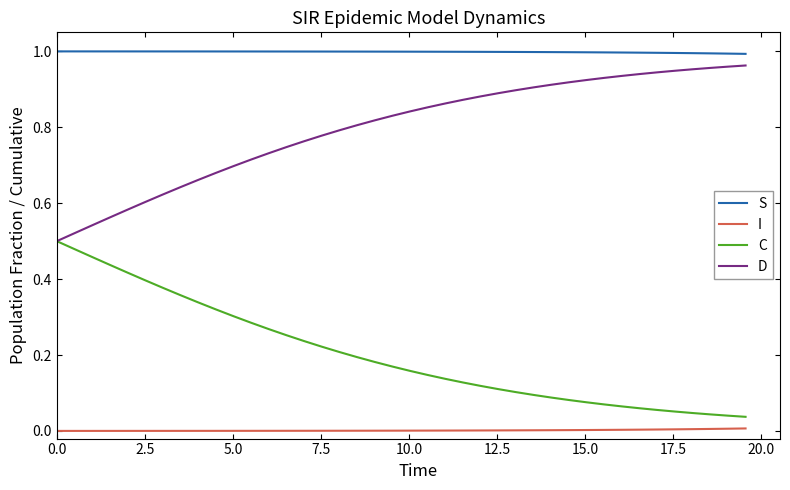

True or false: S and I cross at least once.

False